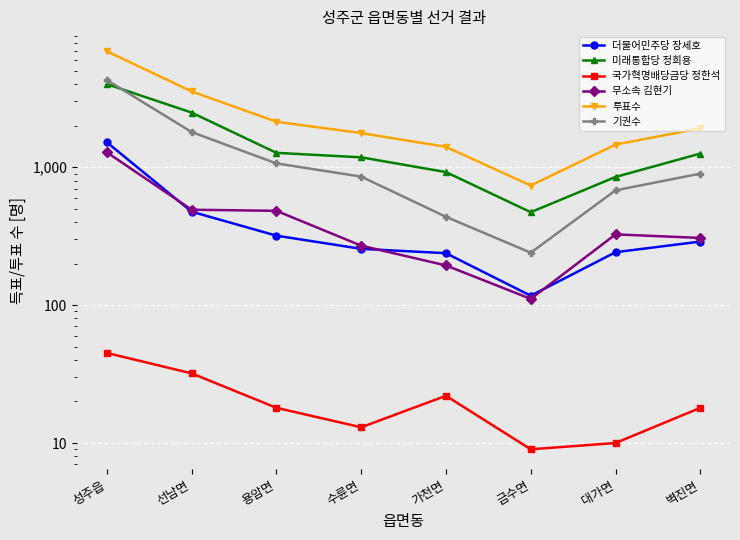

What is the value of the 투표수 point at the 6th from the left?

737